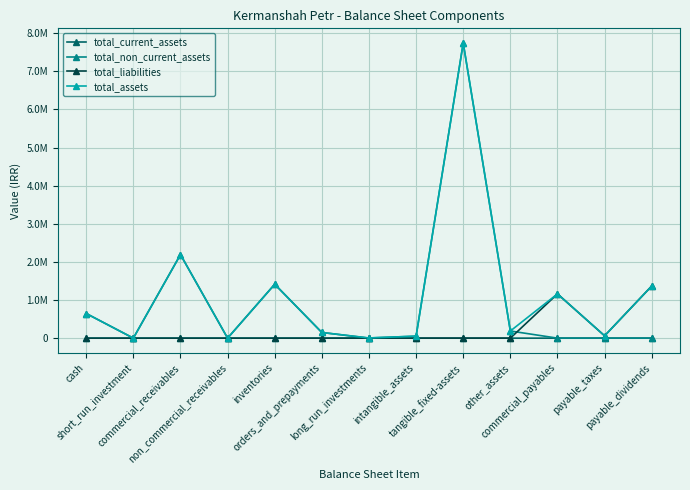

What are all the series names shown in the legend?

total_current_assets, total_non_current_assets, total_liabilities, total_assets